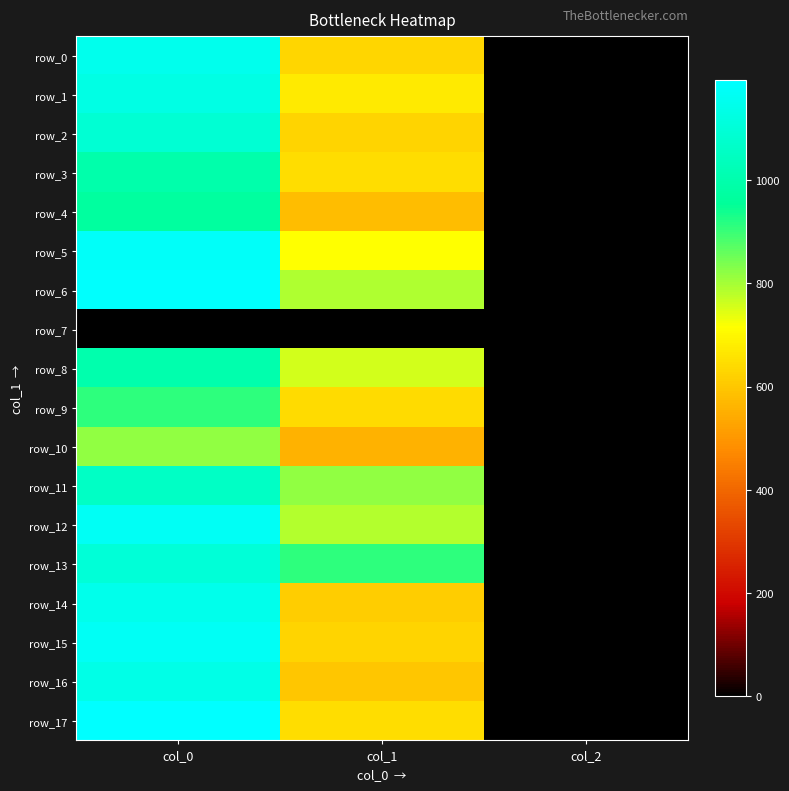

The value of row_5 at col_1 is 341.3. True or false?

False